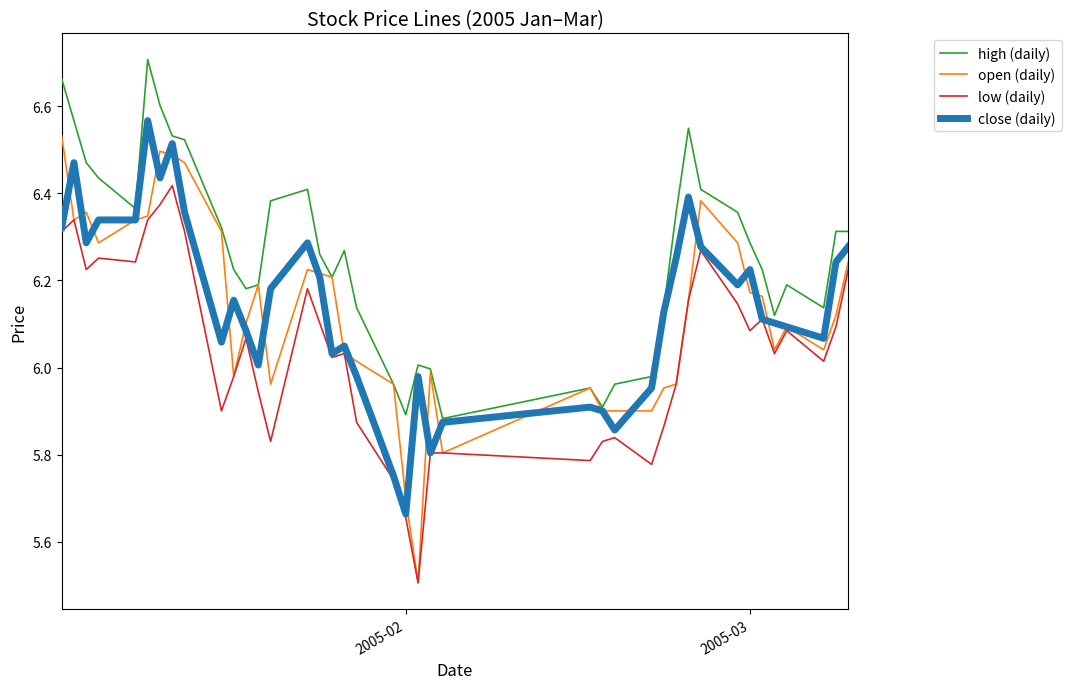

Which series has the widest spread of values?

open (daily)